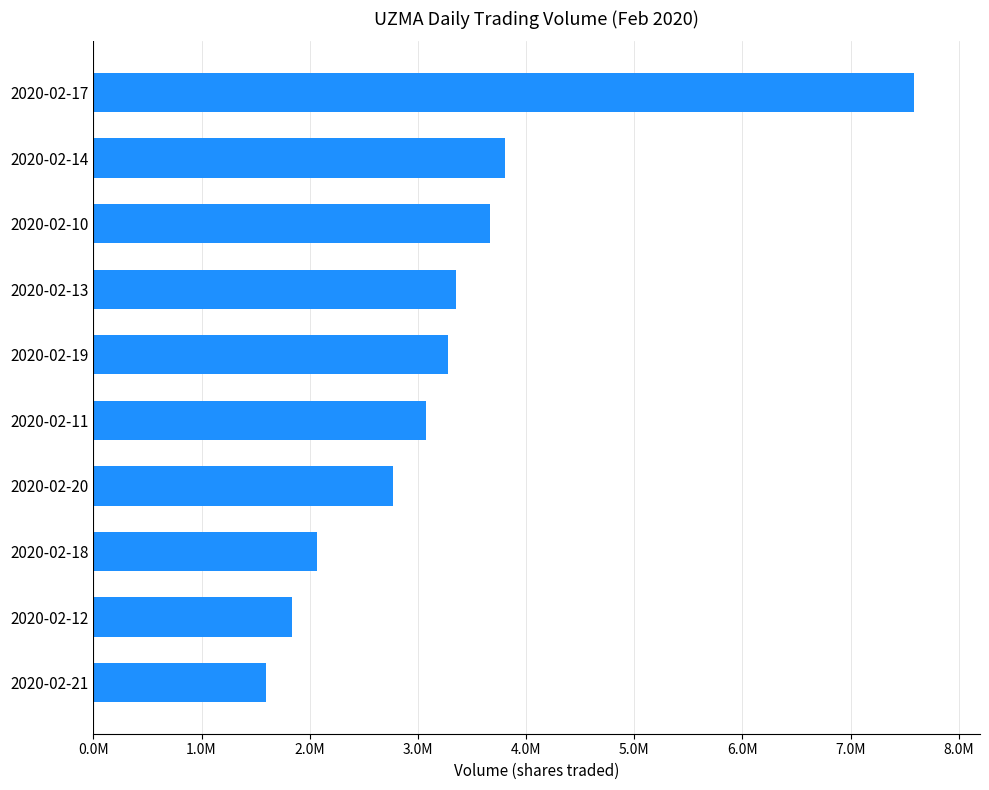

Are the bars grouped side by side (vs. stacked)?

No